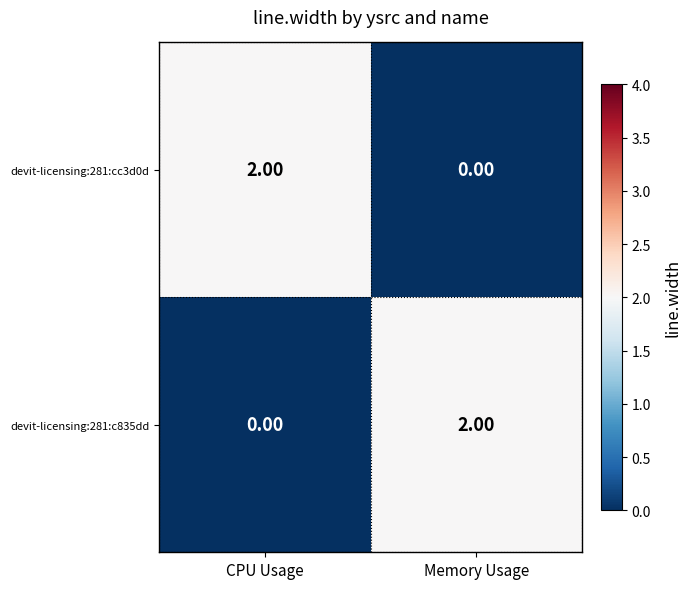

At which label is devit-licensing:281:c835dd closest to 1?

CPU Usage